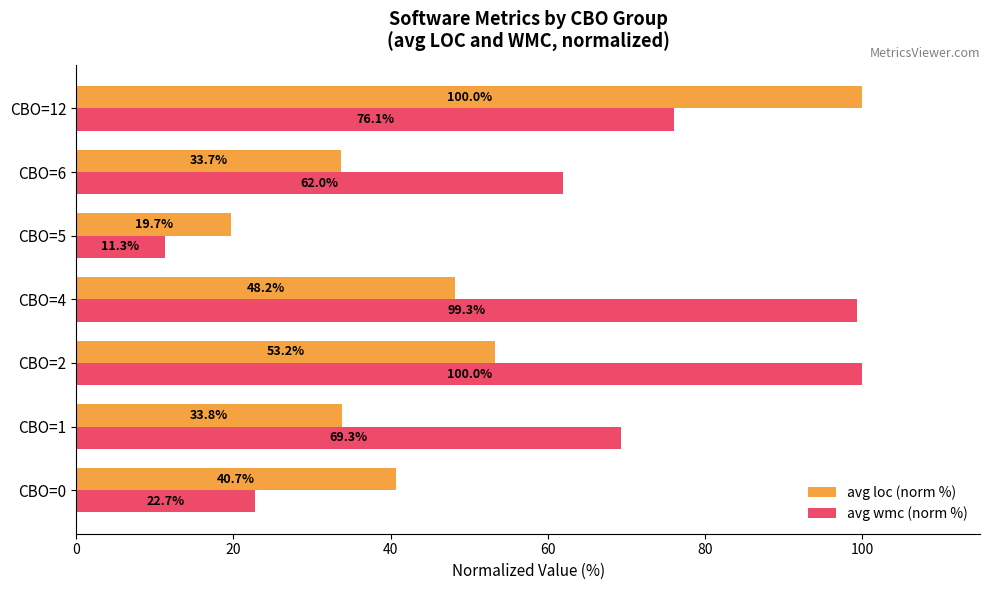

Which series has the largest total across all categories?

avg wmc (norm %)